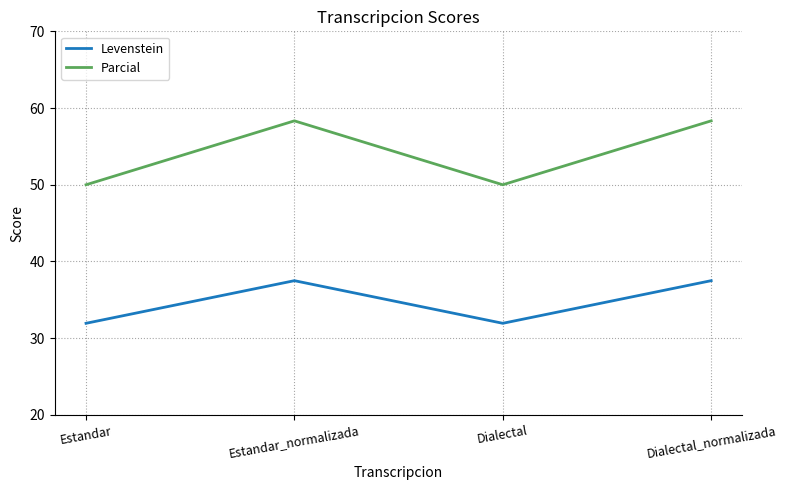

The Levenstein series shows 14.1 at Dialectal_normalizada. True or false?

False